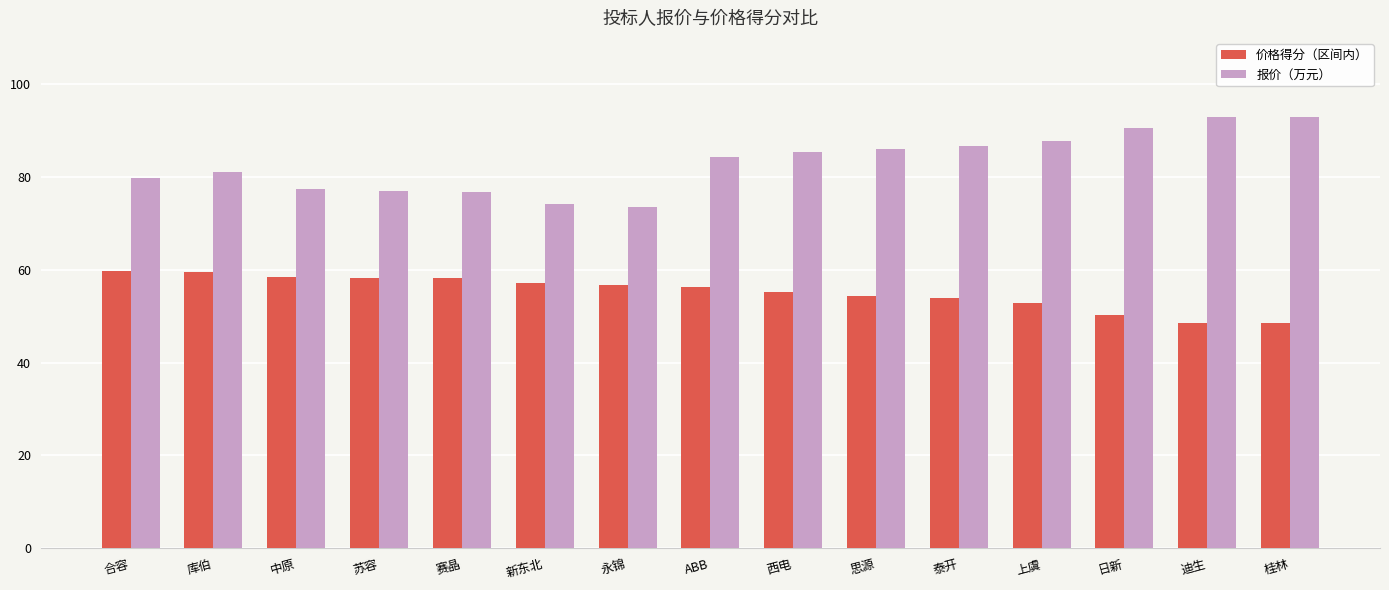

The 价格得分（区间内） series shows 13.1 at 中原. True or false?

False